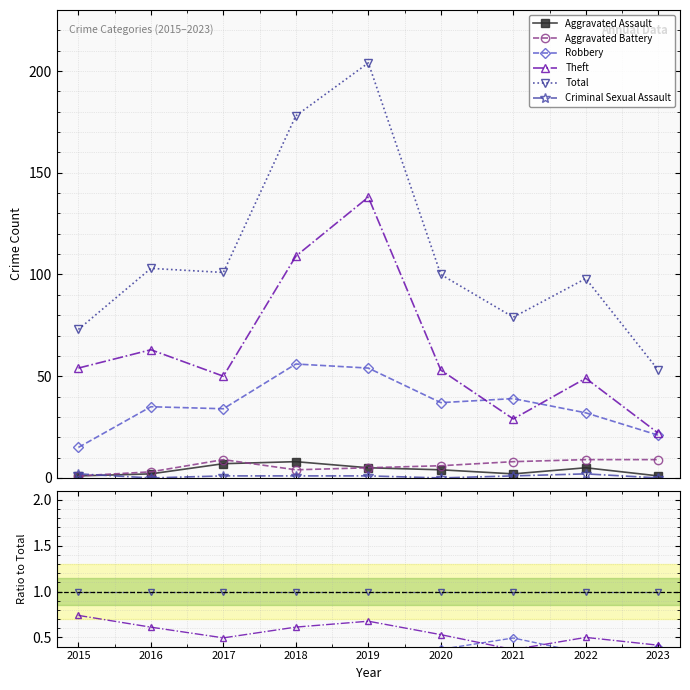

True or false: Total and Aggravated Assault cross at least once.

False